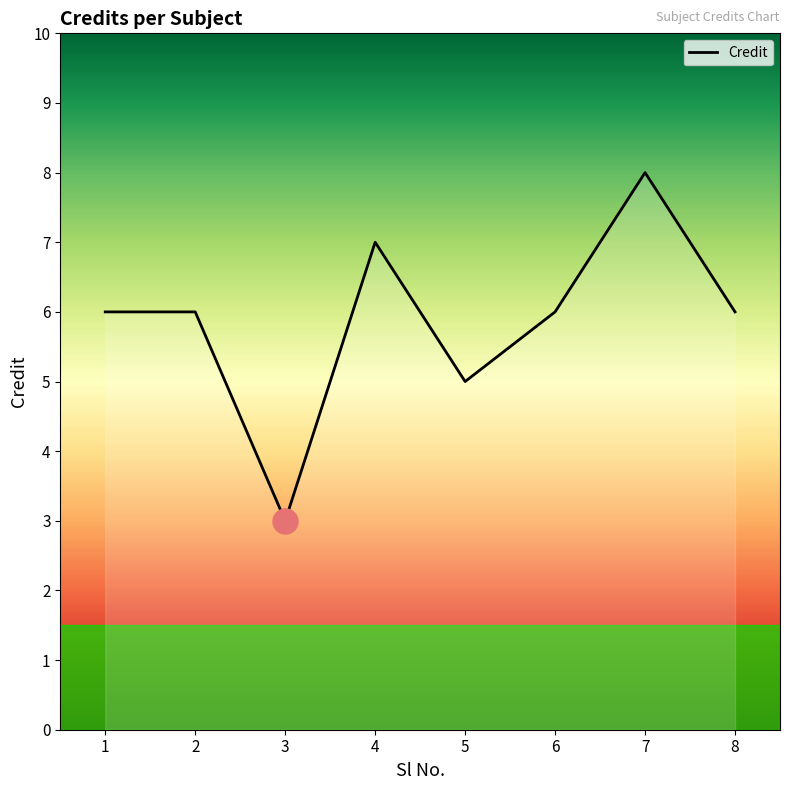

What is the difference between the values at 1 and 7?

2